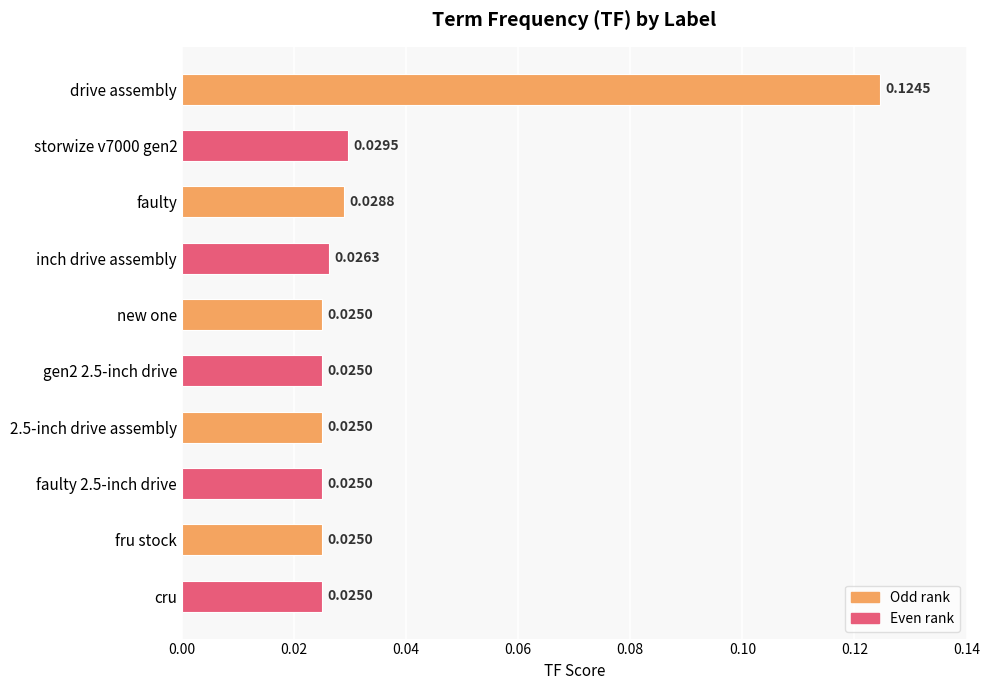

What is the label of the 10th bar from the top?

cru